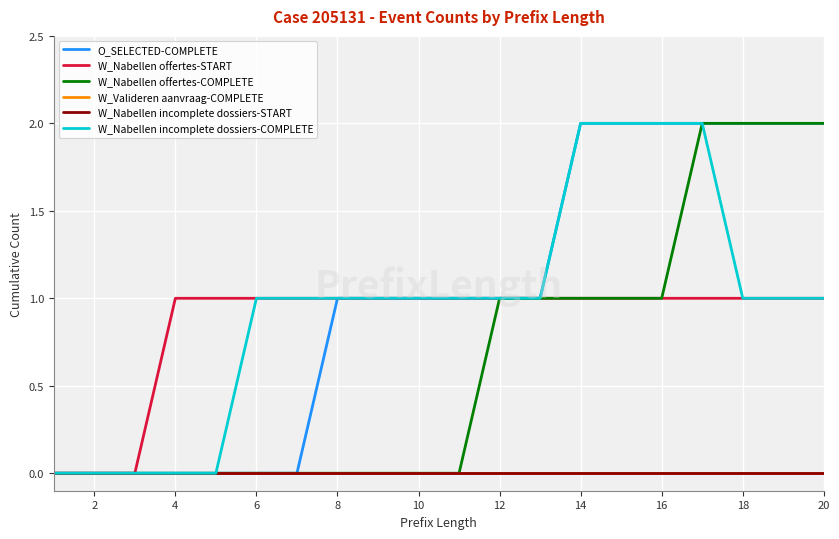

Is this an area chart (filled region under the line)?

No